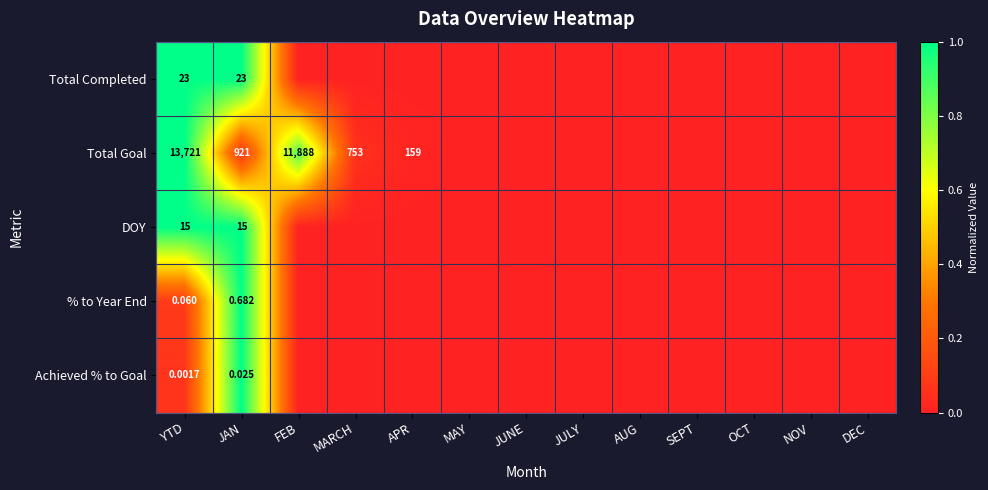

Rank the series at YTD from highest to lowest value.

Total Goal, Total Completed, DOY, % to Year End, Achieved % to Goal